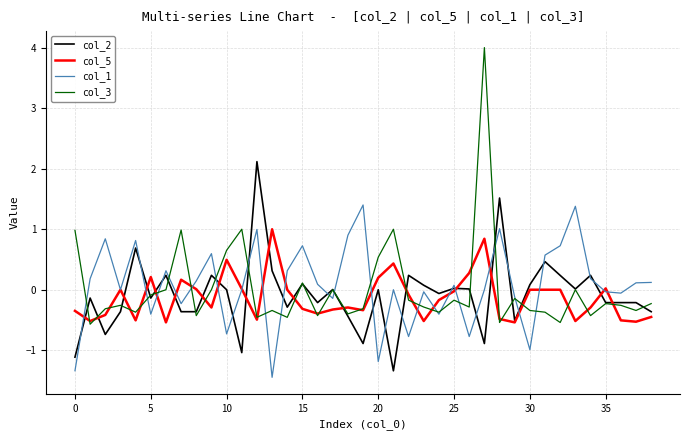

List the series in order of their peak value, lowest first.

col_5, col_1, col_2, col_3